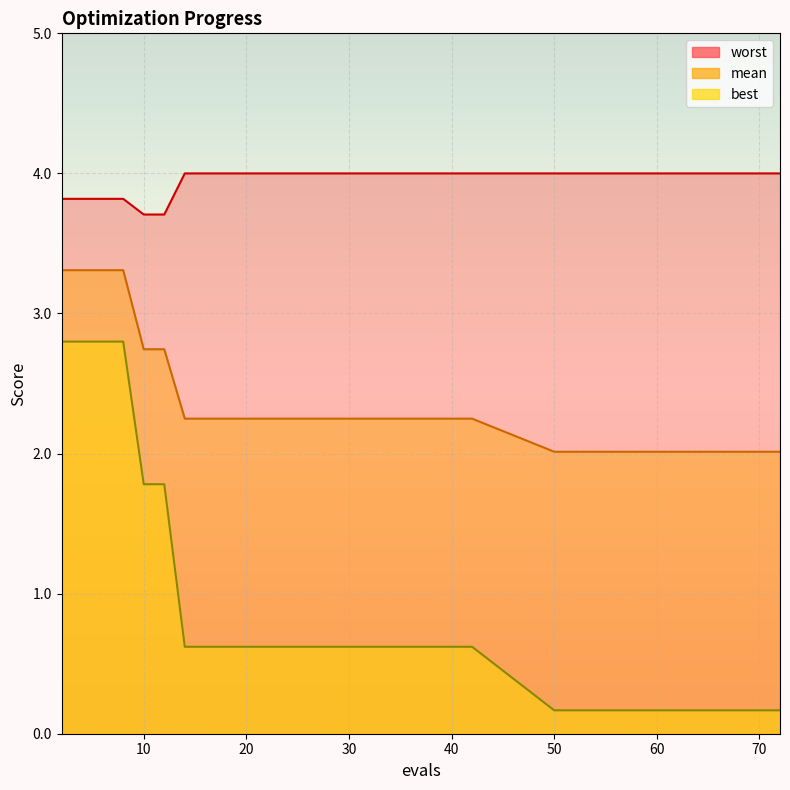

Between 13 and 10, which is larger?

13